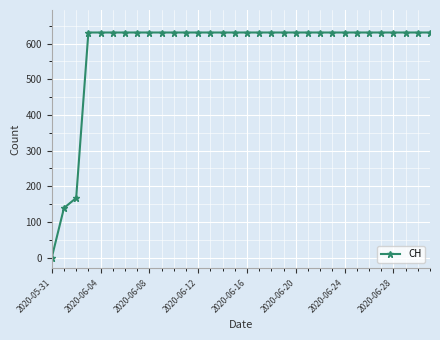

What is the maximum value shown in the chart?

631